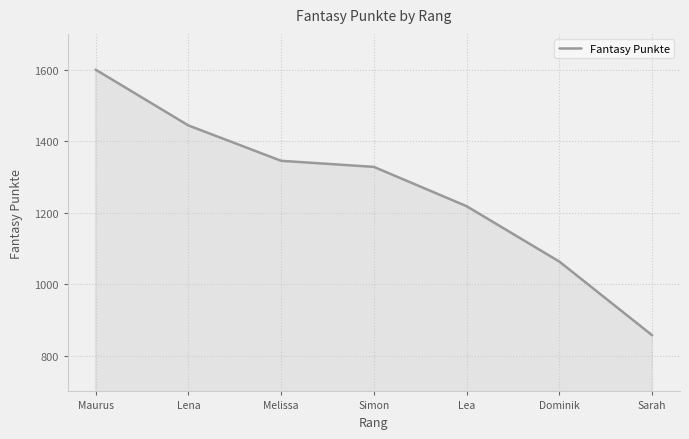

Reading left to right, extract all data points from this chart.

Maurus=1600	Lena=1444	Melissa=1345	Simon=1328	Lea=1218	Dominik=1063	Sarah=857